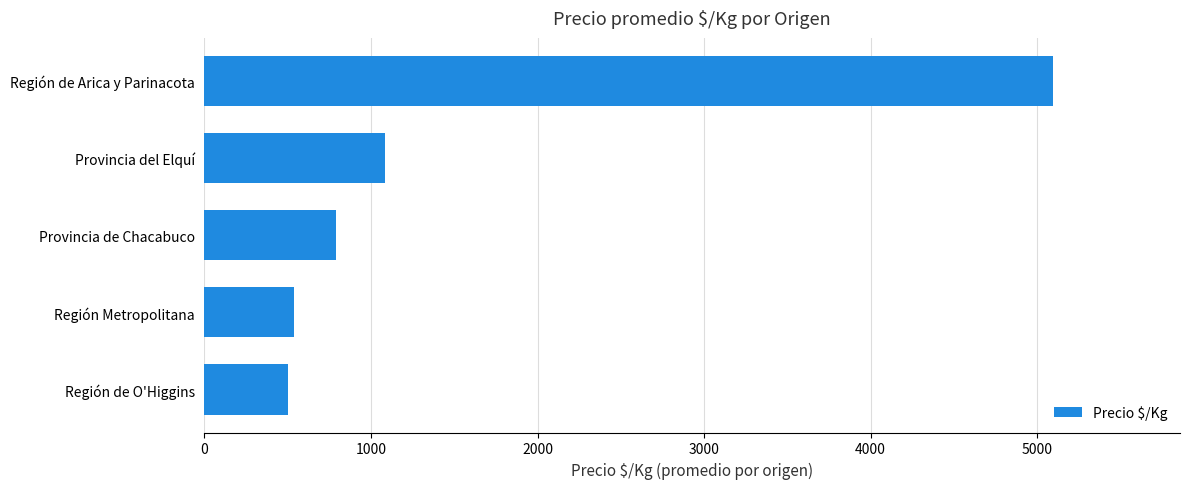

At which label is the value closest to 2796?

Provincia del Elquí